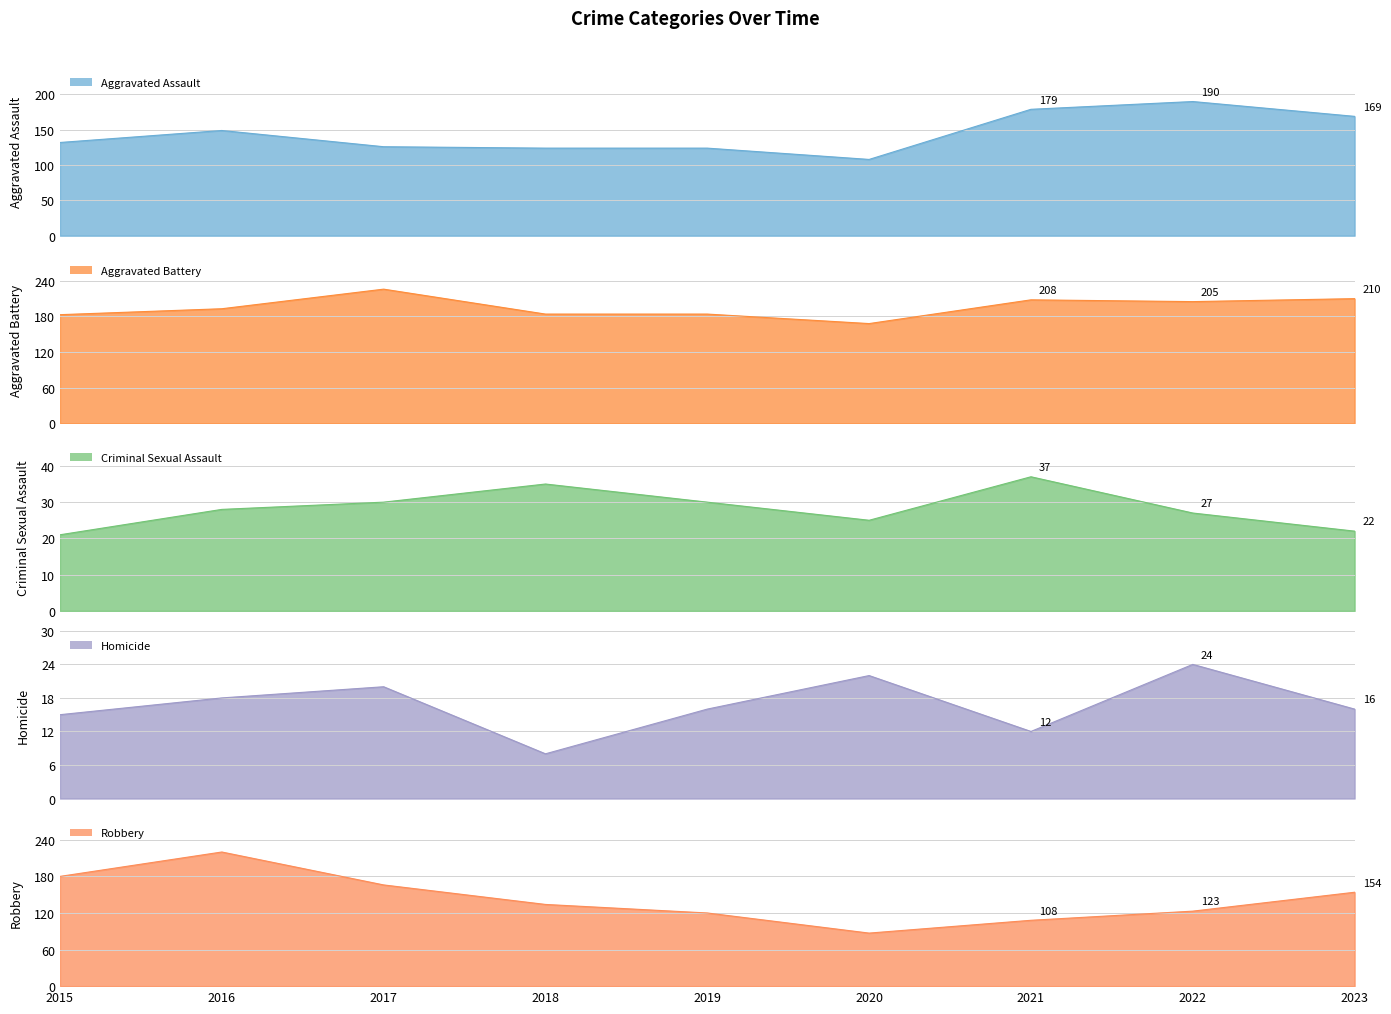

Reading left to right, extract all data points from this chart.

Aggravated Assault: 132	149	126	124	124	108	179	190	169
Aggravated Battery: 183	193	226	184	184	168	208	205	210
Criminal Sexual Assault: 21	28	30	35	30	25	37	27	22
Homicide: 15	18	20	8	16	22	12	24	16
Robbery: 180	220	166	134	120	87	108	123	154